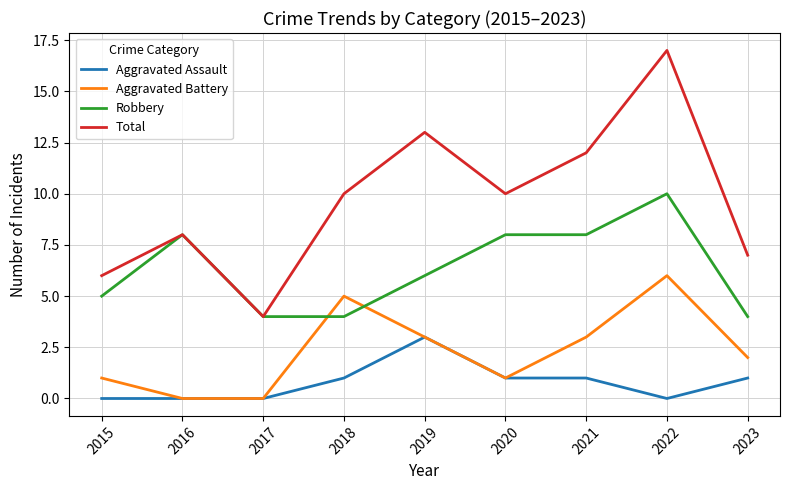

Which series has the largest total across all categories?

Total